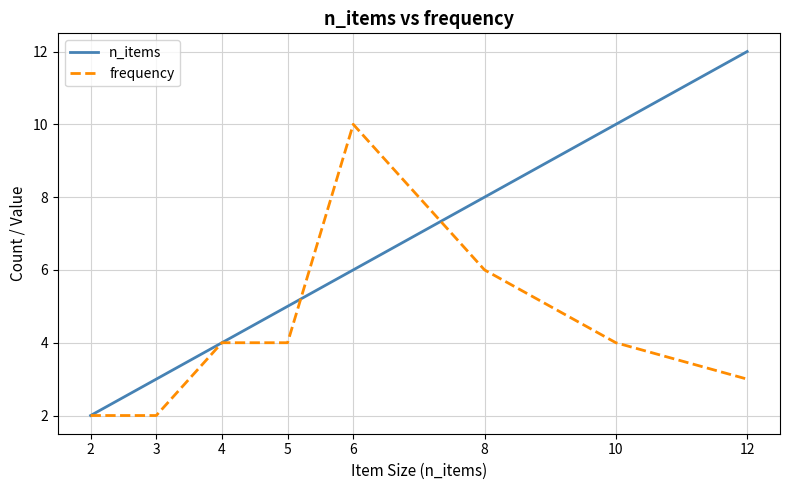

Is it true that frequency equals 5 at 12?

False